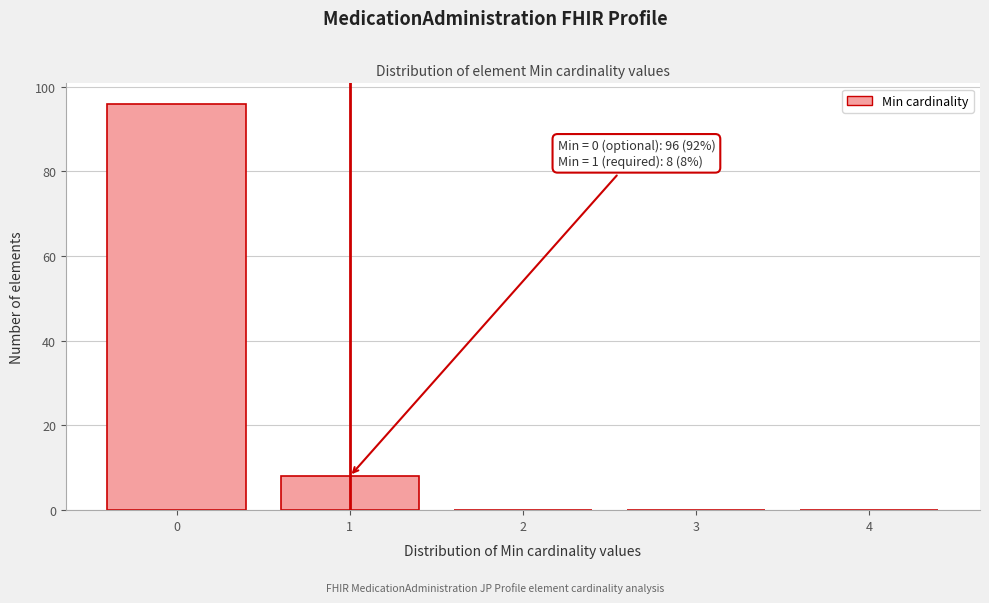

Reading left to right, extract all data points from this chart.

0=96	1=8	2=0	3=0	4=0